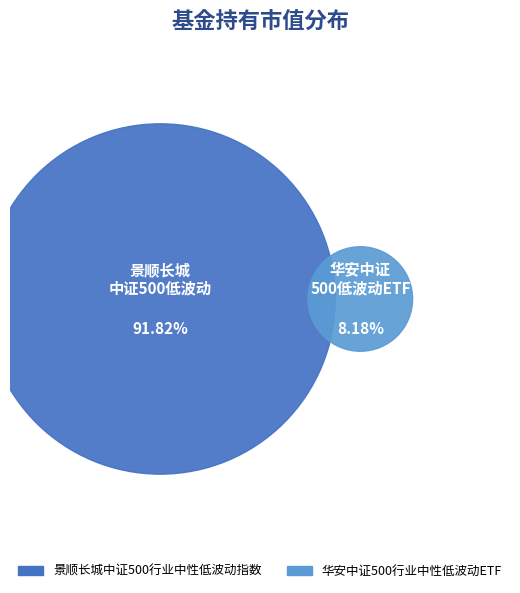

What percentage is the 华安中证500行业中性低波动ETF slice, to the nearest percent?

8%